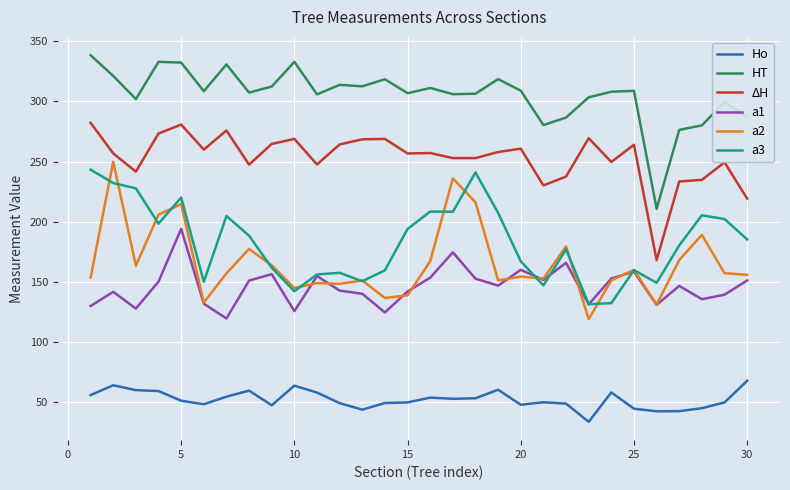

What is the smallest value displayed?

33.9